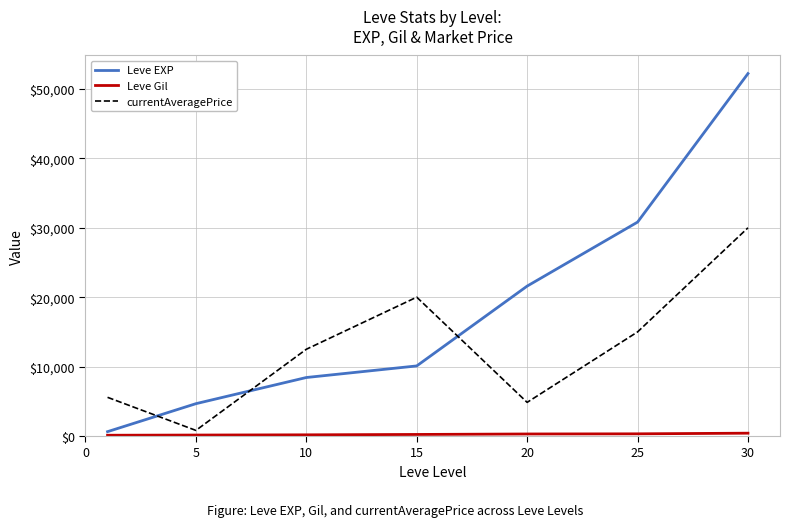

How many categories are shown in the chart?

7